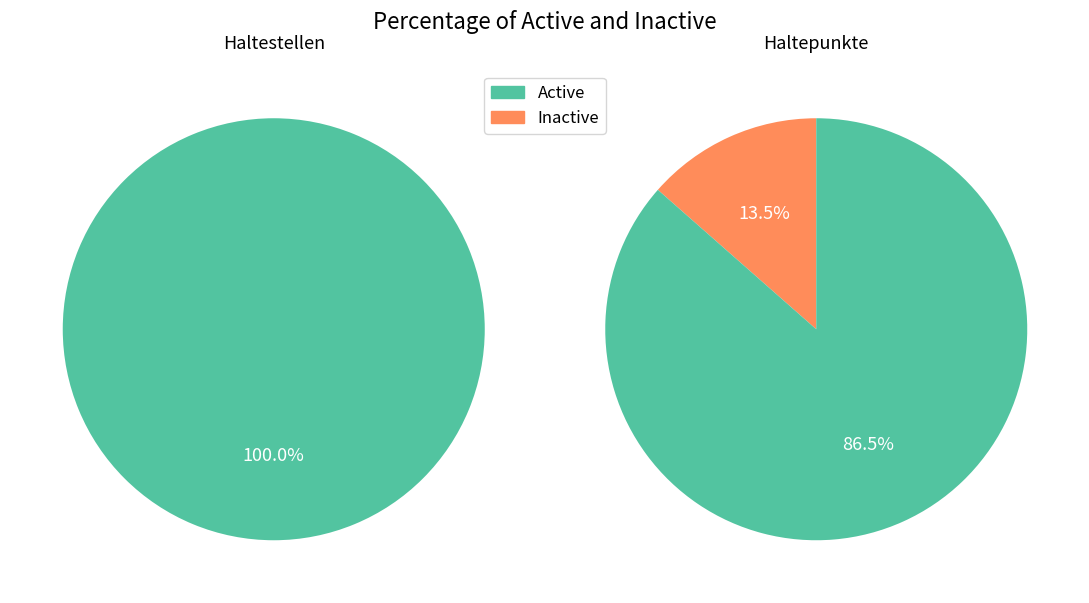

Does 30 represent more than half of the total?

No